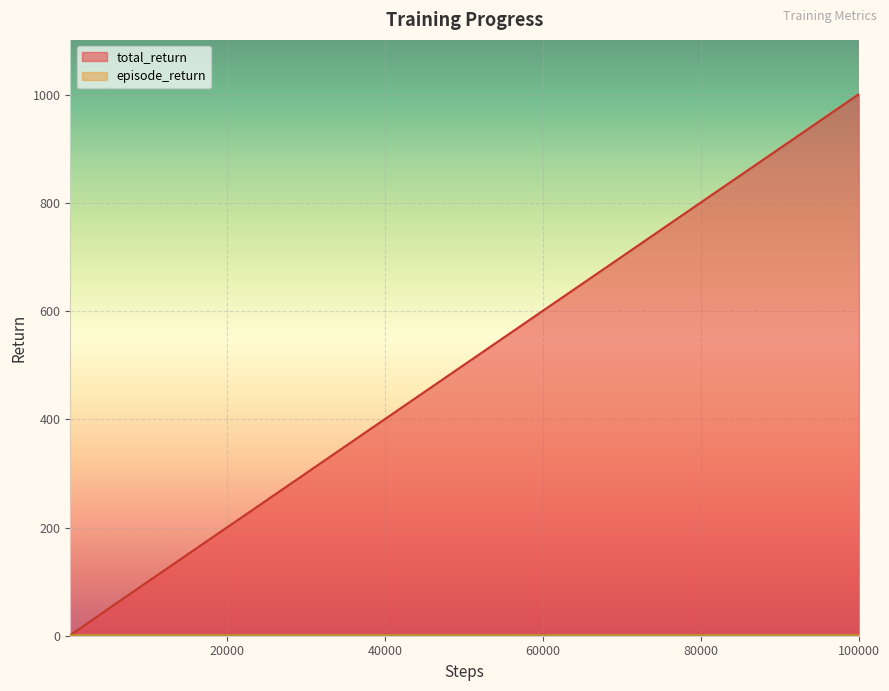

Count the number of categories in the chart.

36